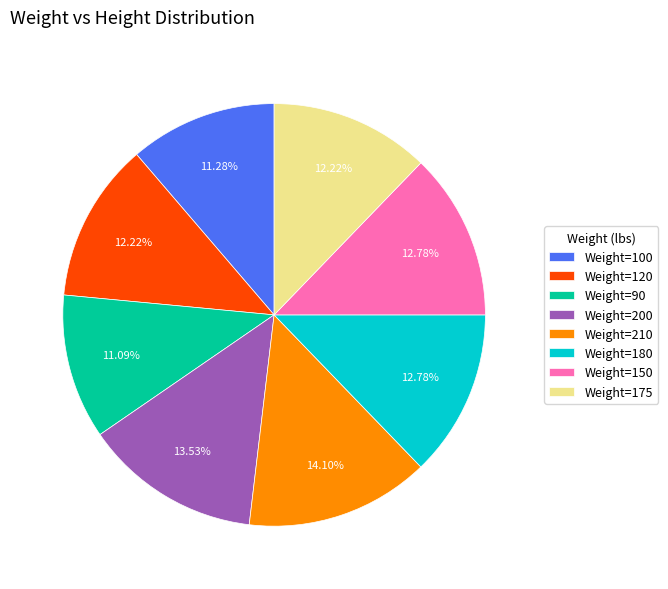

Is there a majority slice in this chart?

No